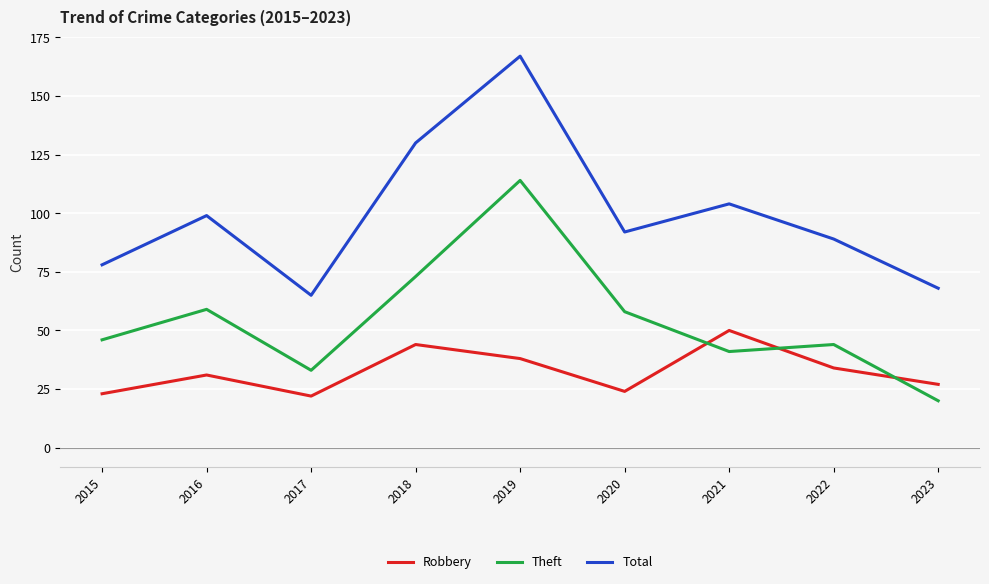

Rank the series by their average value, from highest to lowest.

Total, Theft, Robbery